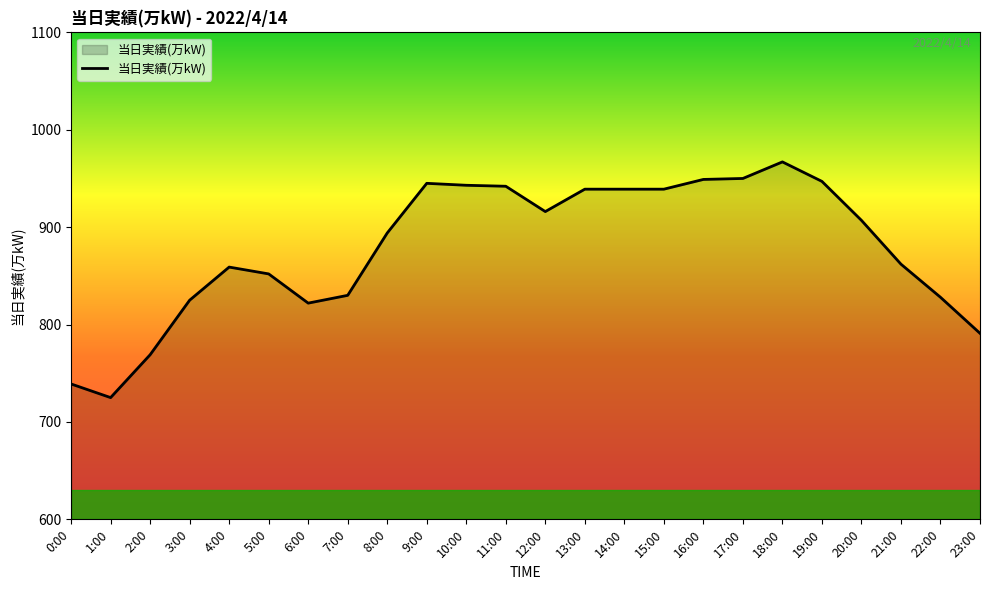

True or false: the data shows 943 at 10:00.

True